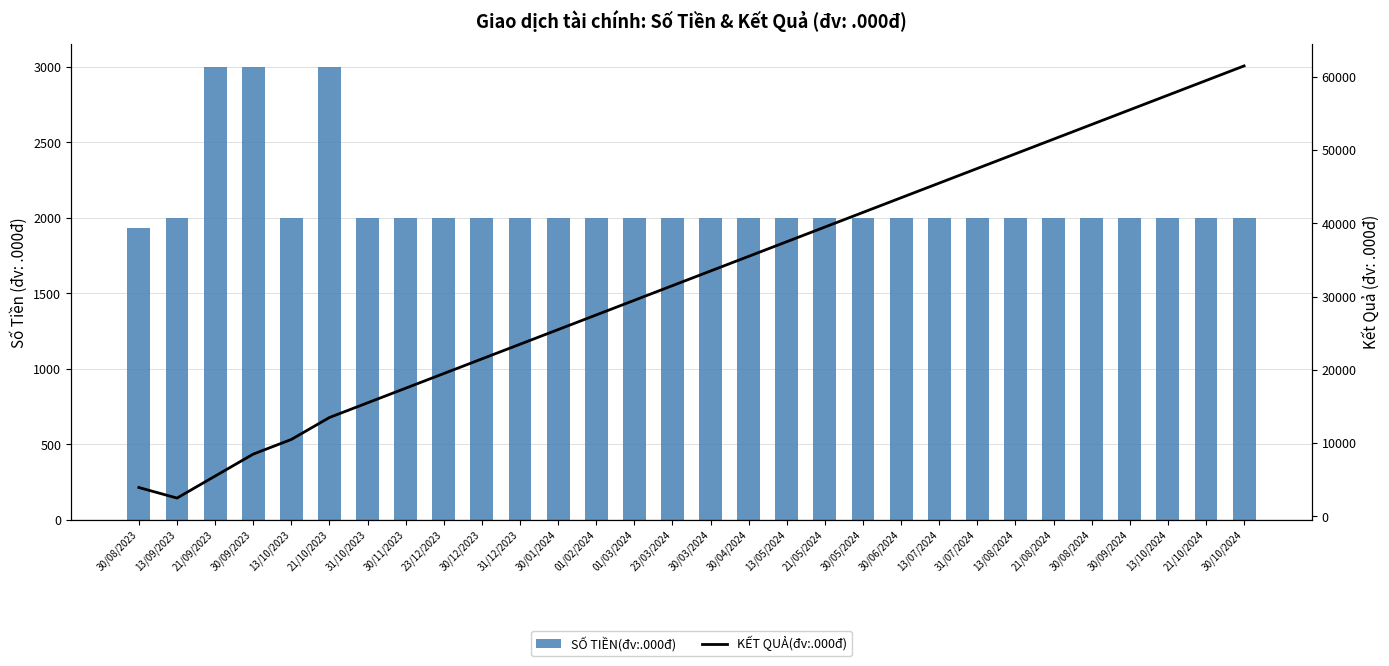

At which label is KẾT QUẢ(đv:.000đ) closest to 31990?

23/03/2024